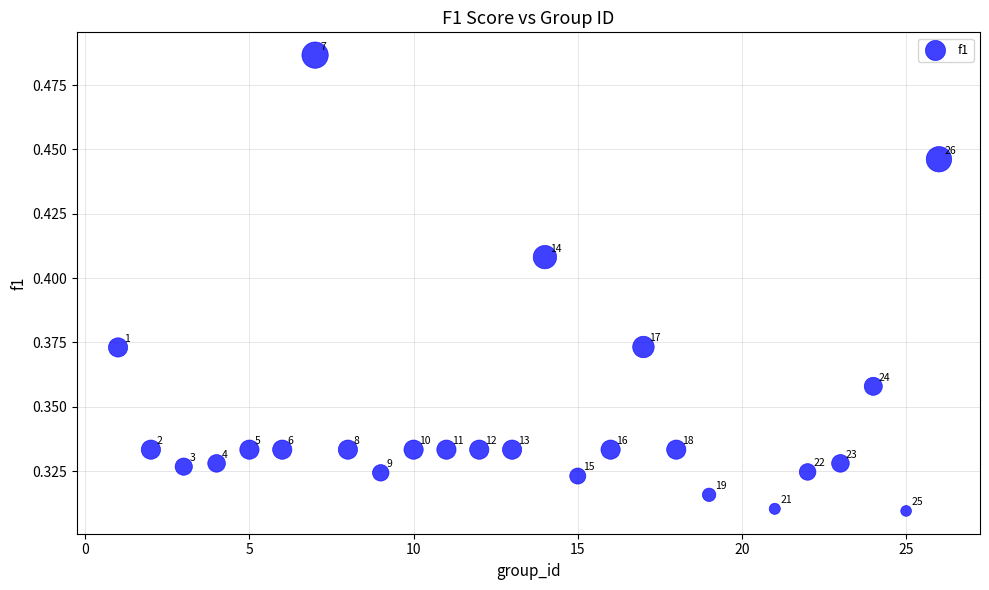

What is the range of X values (max minus min)?

25.0